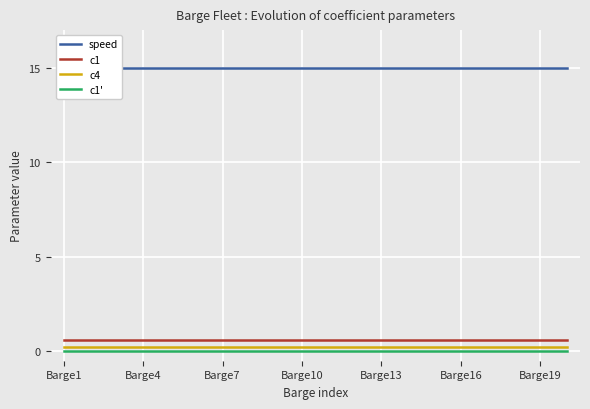

True or false: c4 and c1 intersect in this chart.

False